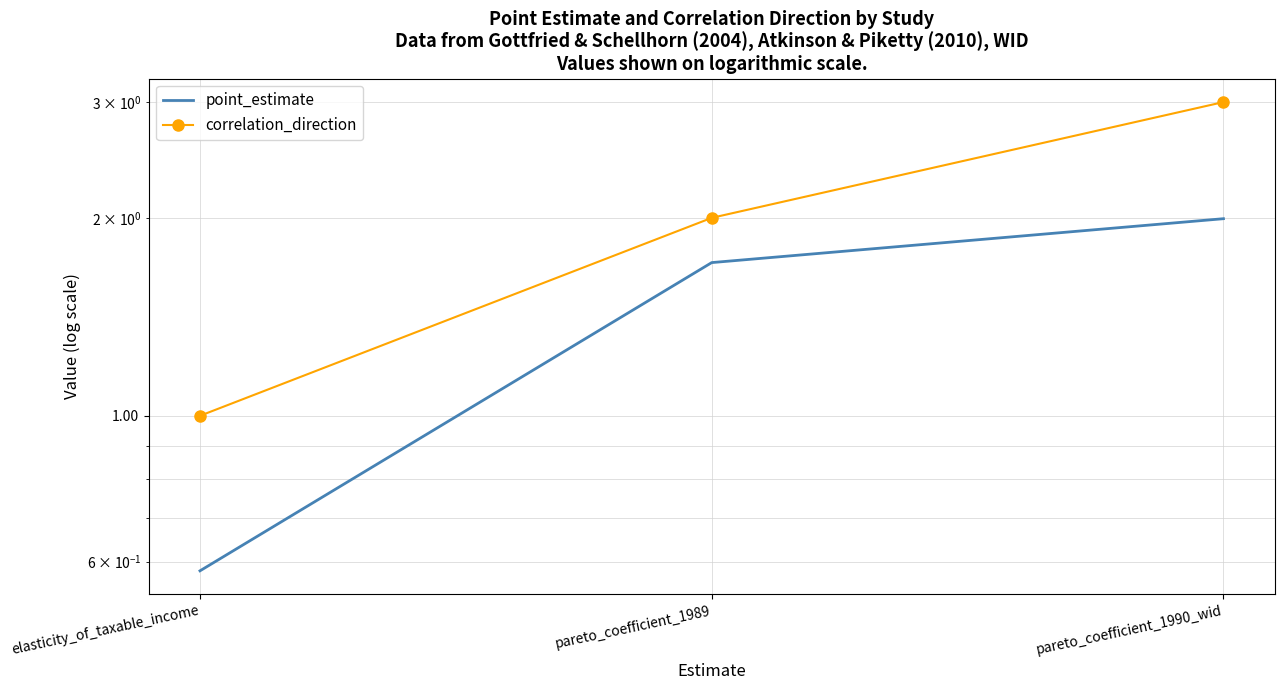

The value of correlation_direction at elasticity_of_taxable_income is 1.8. True or false?

False